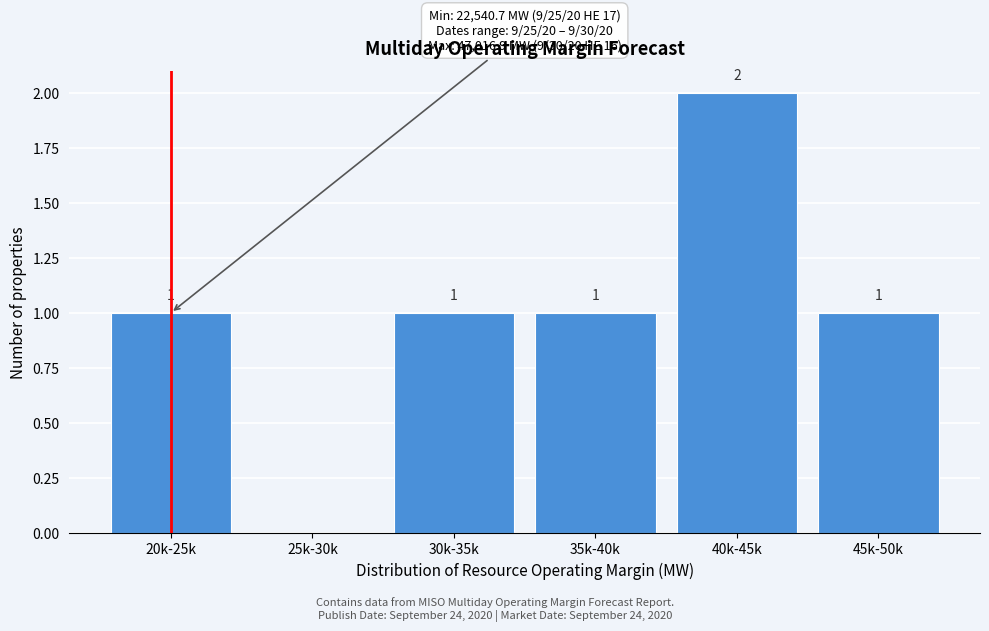

Reading left to right, extract all data points from this chart.

20k-25k=1	25k-30k=0	30k-35k=1	35k-40k=1	40k-45k=2	45k-50k=1